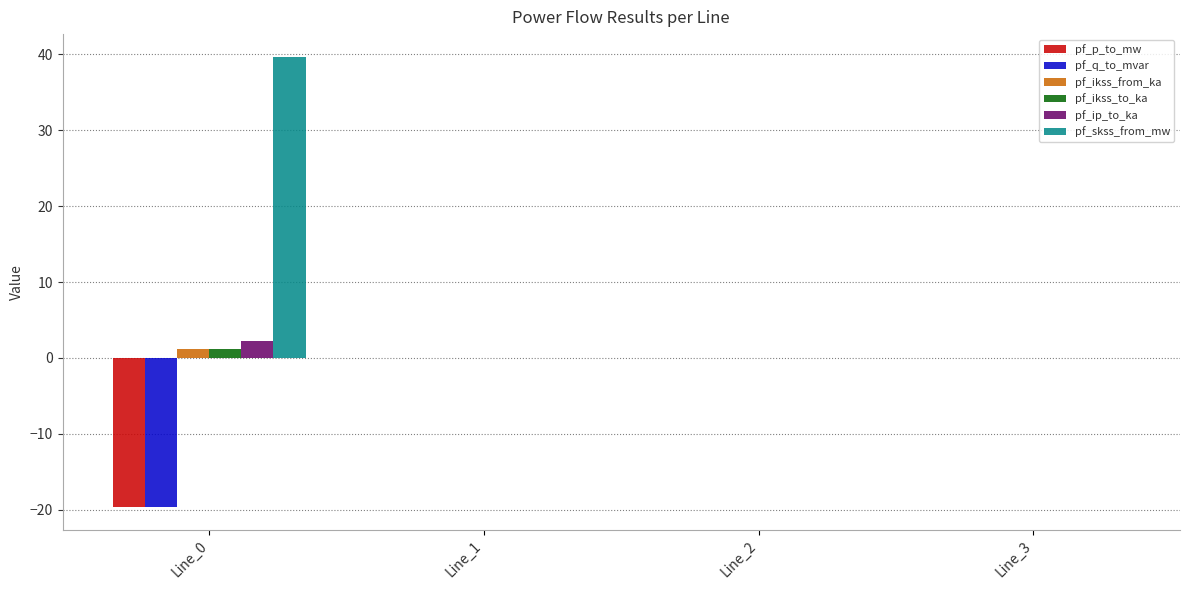

Is it true that pf_p_to_mw equals -31.0 at Line_0?

False